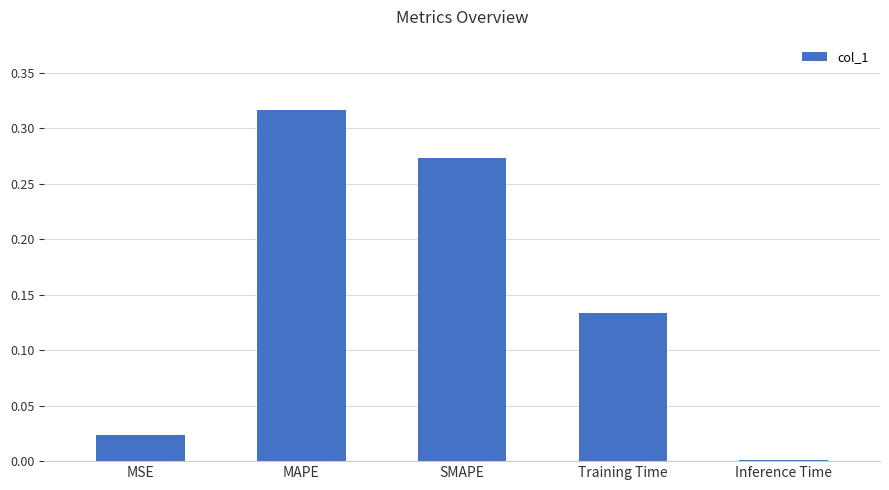

List the labels in order of value, smallest first.

Inference Time, MSE, Training Time, SMAPE, MAPE